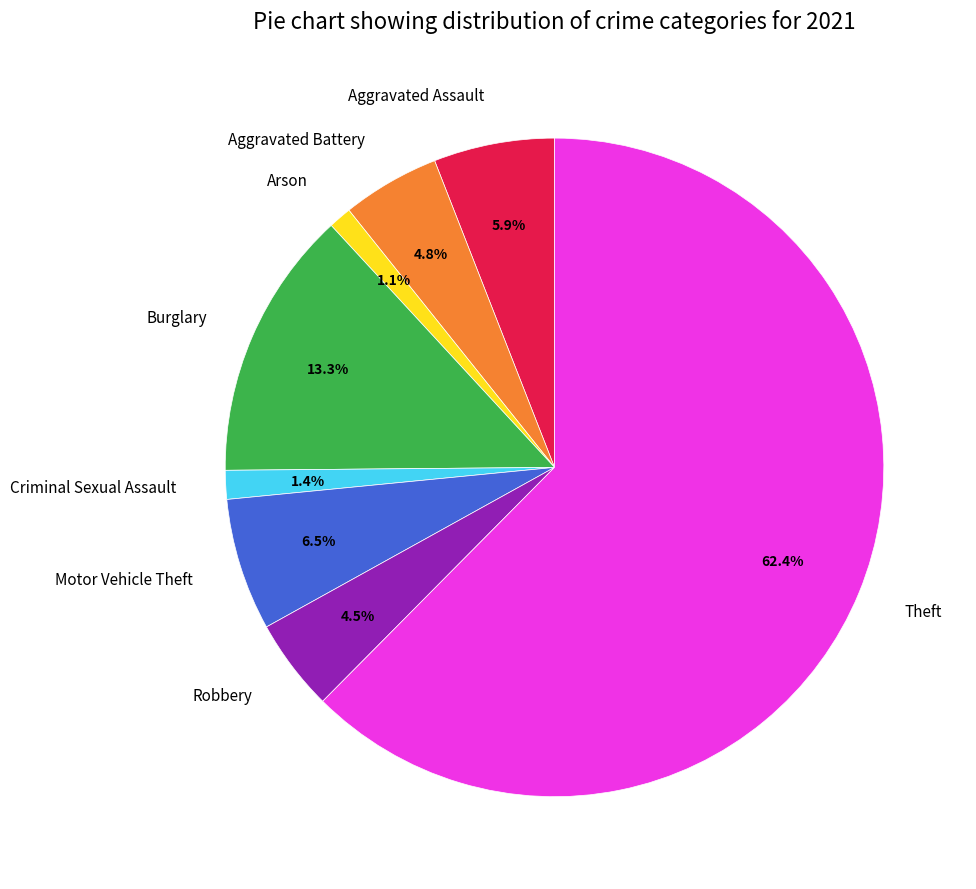

What percentage do Robbery and Motor Vehicle Theft together represent?

11.0%